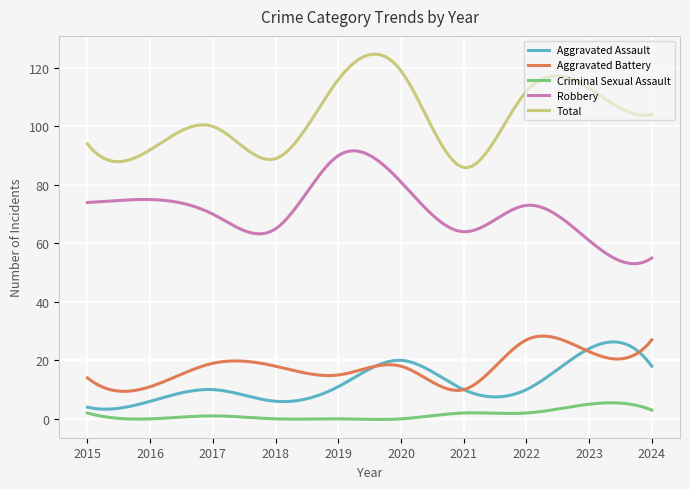

True or false: Total and Robbery intersect in this chart.

False